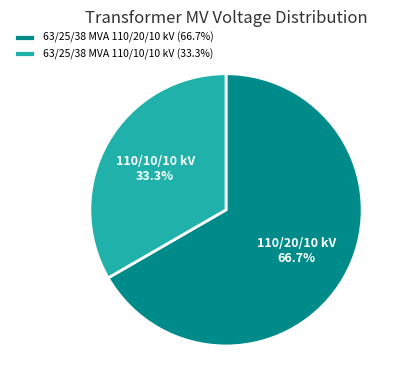

True or false: 63/25/38 MVA 110/20/10 kV accounts for 67% of the total.

True